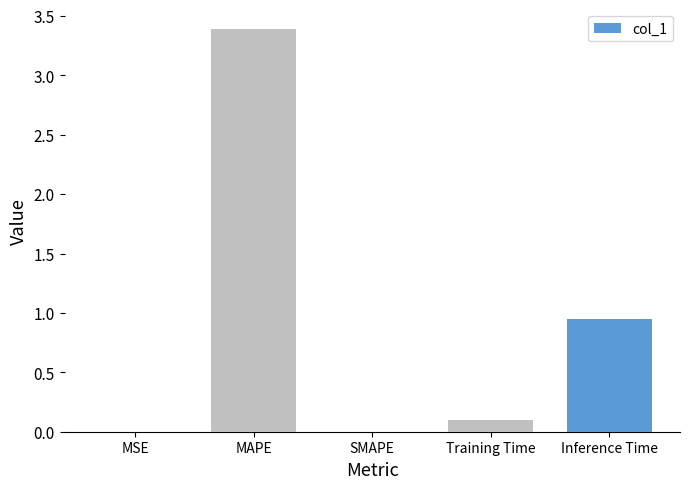

The value at MSE is 0.0. True or false?

True